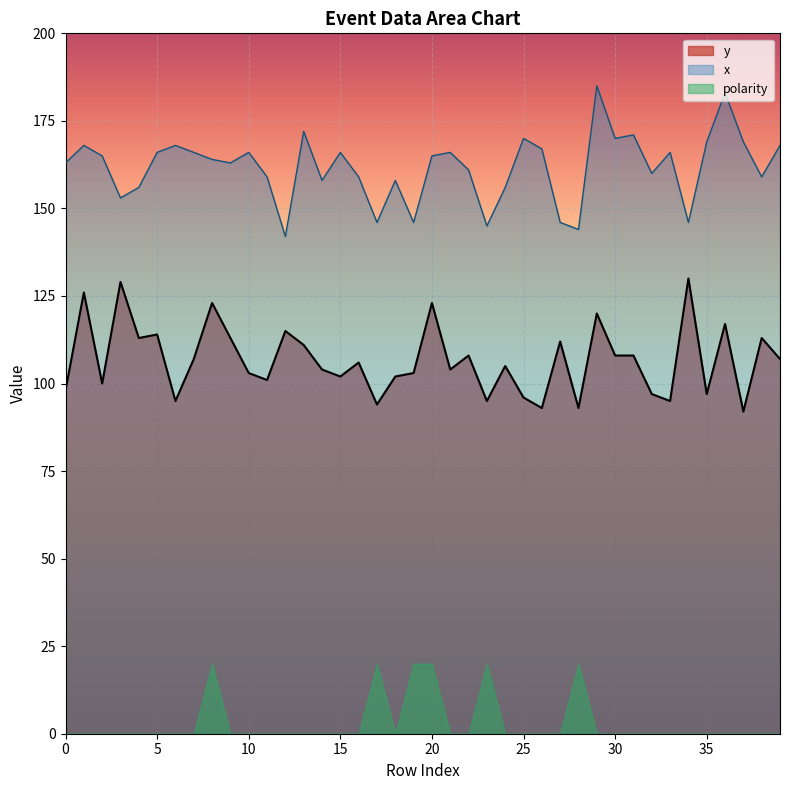

What is the approximate value of y at 32?

97